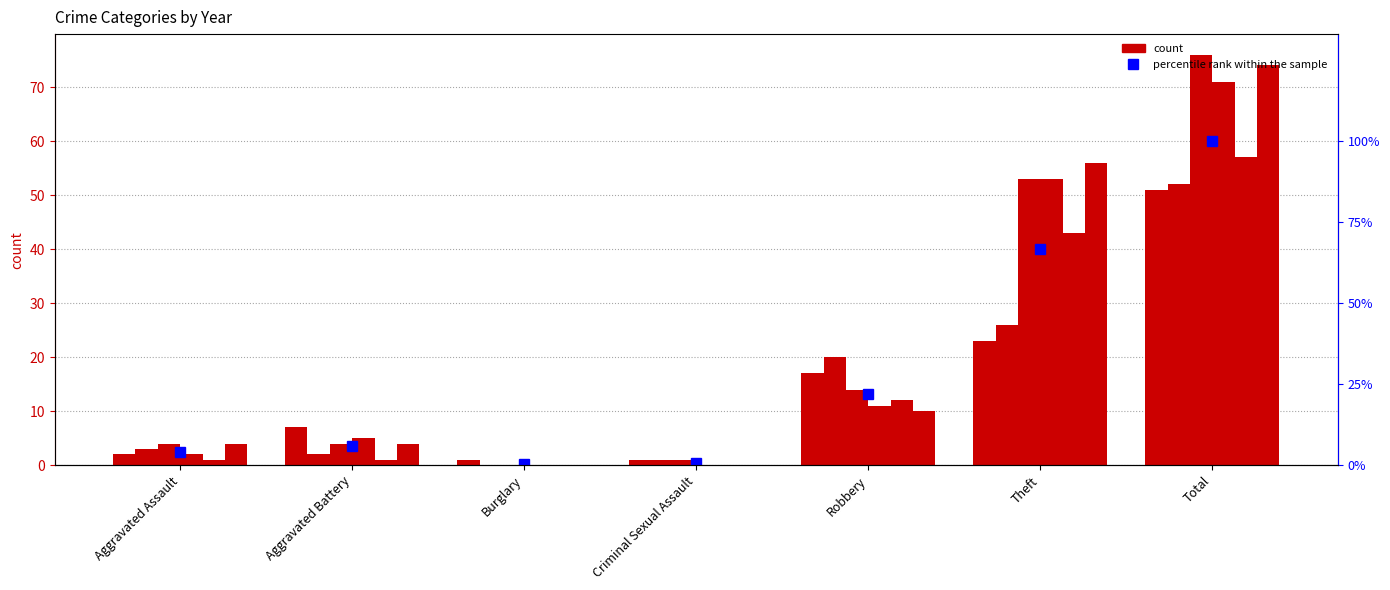

What is the value of the 2nd bar from the left?

6.0